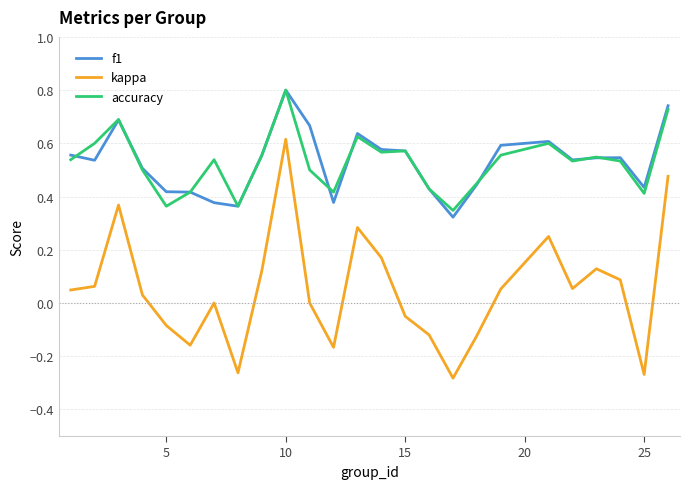

Which series has the widest spread of values?

kappa